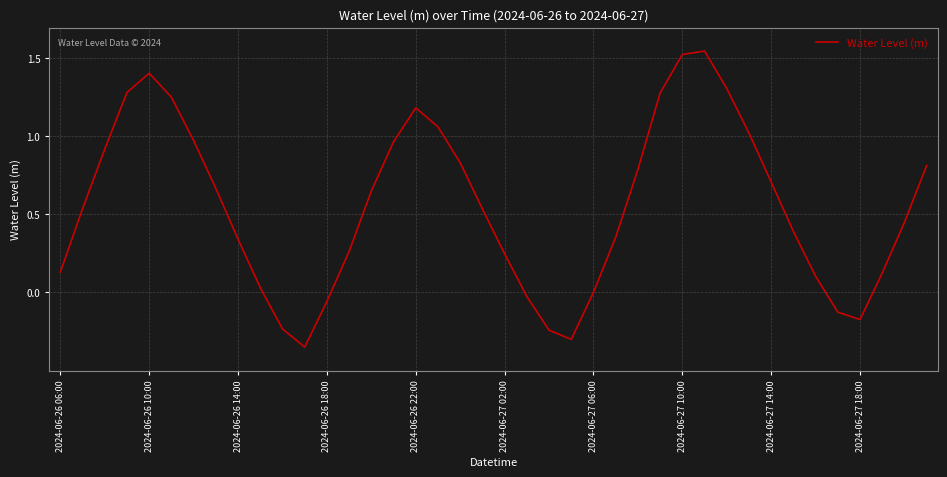

What is the difference between the maximum and minimum values?

1.9